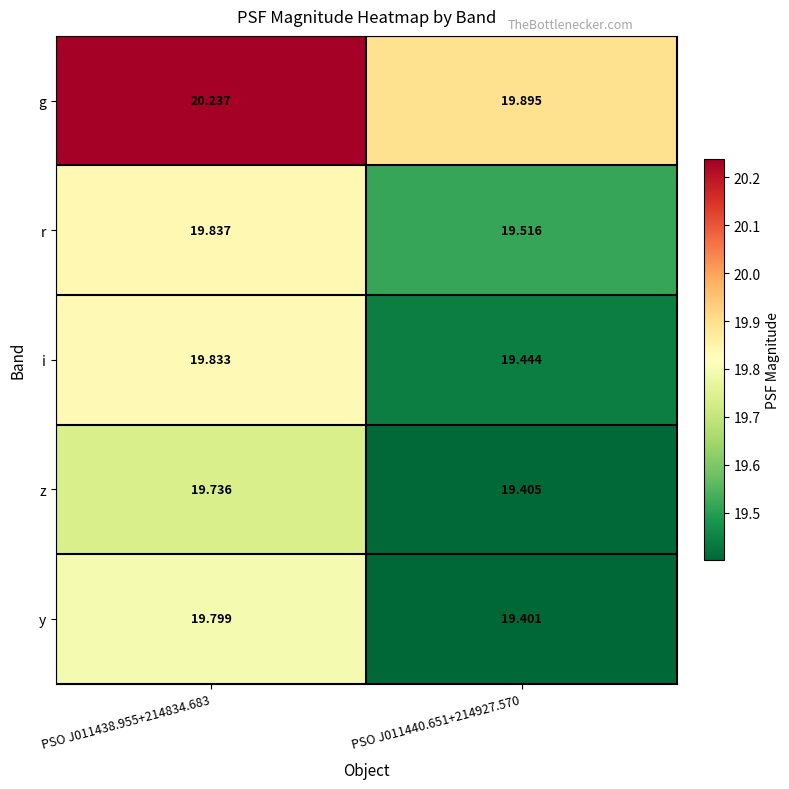

Which series has the largest range (max minus min)?

y